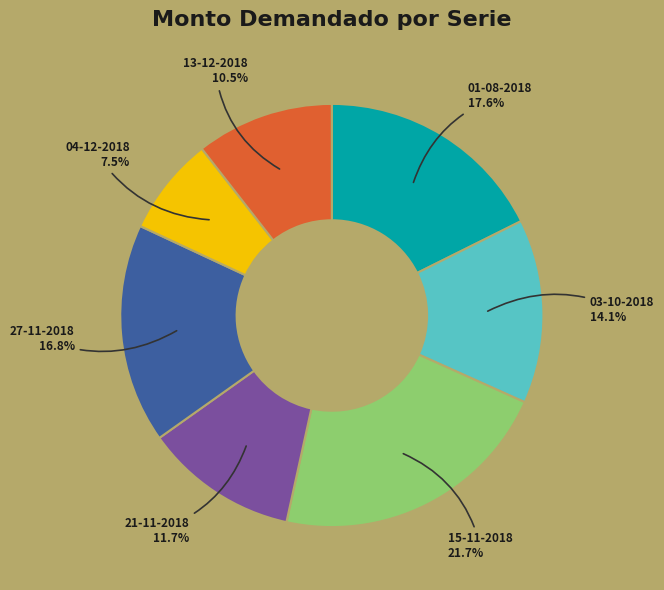

Is there a majority slice in this chart?

No